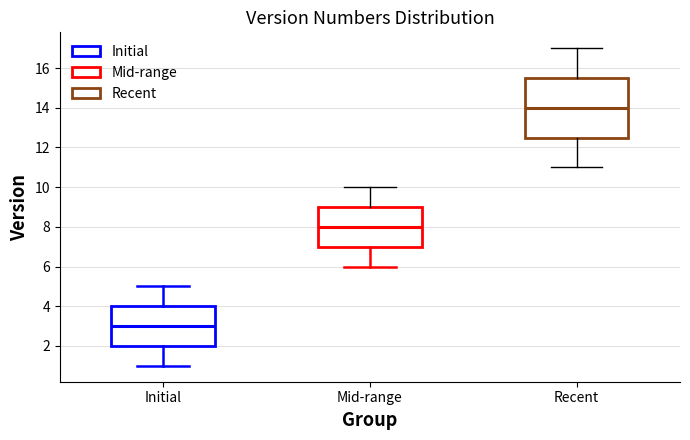

Which box is the tallest, from its lower edge to its upper edge?

Recent